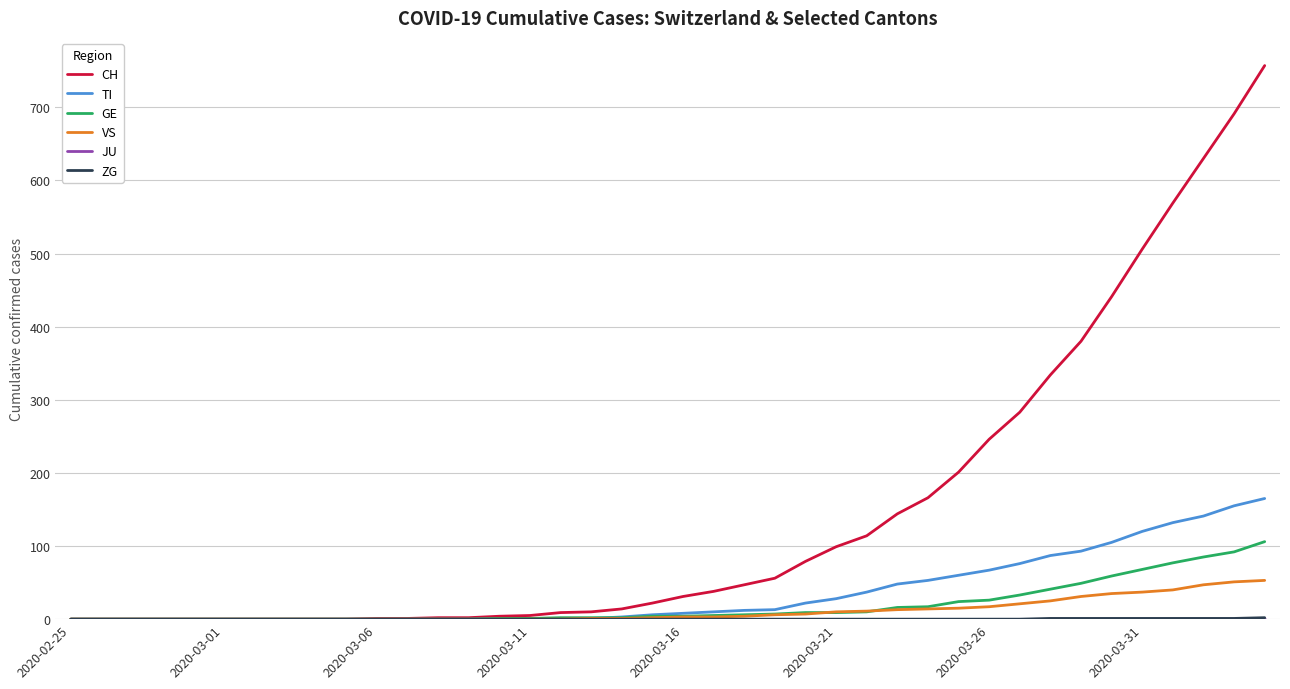

Which series has the widest spread of values?

CH